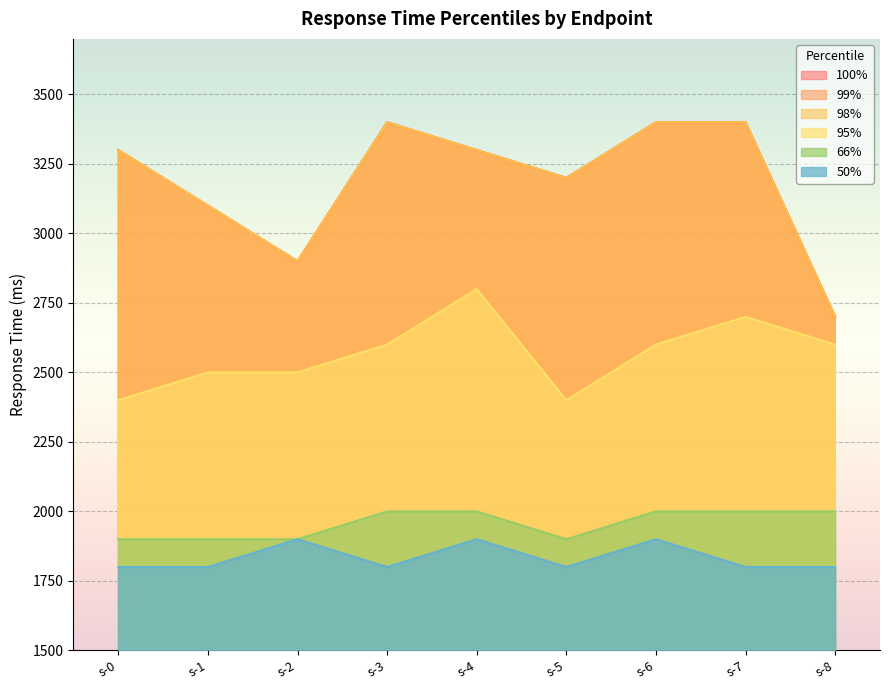

Reading left to right, list all the values displayed in this chart.

50%: GET silver-0=1800	GET silver-1=1800	GET silver-2=1900	GET silver-3=1800	GET silver-4=1900	GET silver-5=1800	GET silver-6=1900	GET silver-7=1800	GET silver-8=1800
66%: GET silver-0=1900	GET silver-1=1900	GET silver-2=1900	GET silver-3=2000	GET silver-4=2000	GET silver-5=1900	GET silver-6=2000	GET silver-7=2000	GET silver-8=2000
95%: GET silver-0=2400	GET silver-1=2500	GET silver-2=2500	GET silver-3=2600	GET silver-4=2800	GET silver-5=2400	GET silver-6=2600	GET silver-7=2700	GET silver-8=2600
98%: GET silver-0=3300	GET silver-1=3100	GET silver-2=2900	GET silver-3=3400	GET silver-4=3300	GET silver-5=3200	GET silver-6=3400	GET silver-7=3400	GET silver-8=2700
99%: GET silver-0=3300	GET silver-1=3100	GET silver-2=2900	GET silver-3=3400	GET silver-4=3300	GET silver-5=3200	GET silver-6=3400	GET silver-7=3400	GET silver-8=2700
100%: GET silver-0=3300	GET silver-1=3100	GET silver-2=2900	GET silver-3=3400	GET silver-4=3300	GET silver-5=3200	GET silver-6=3400	GET silver-7=3400	GET silver-8=2700